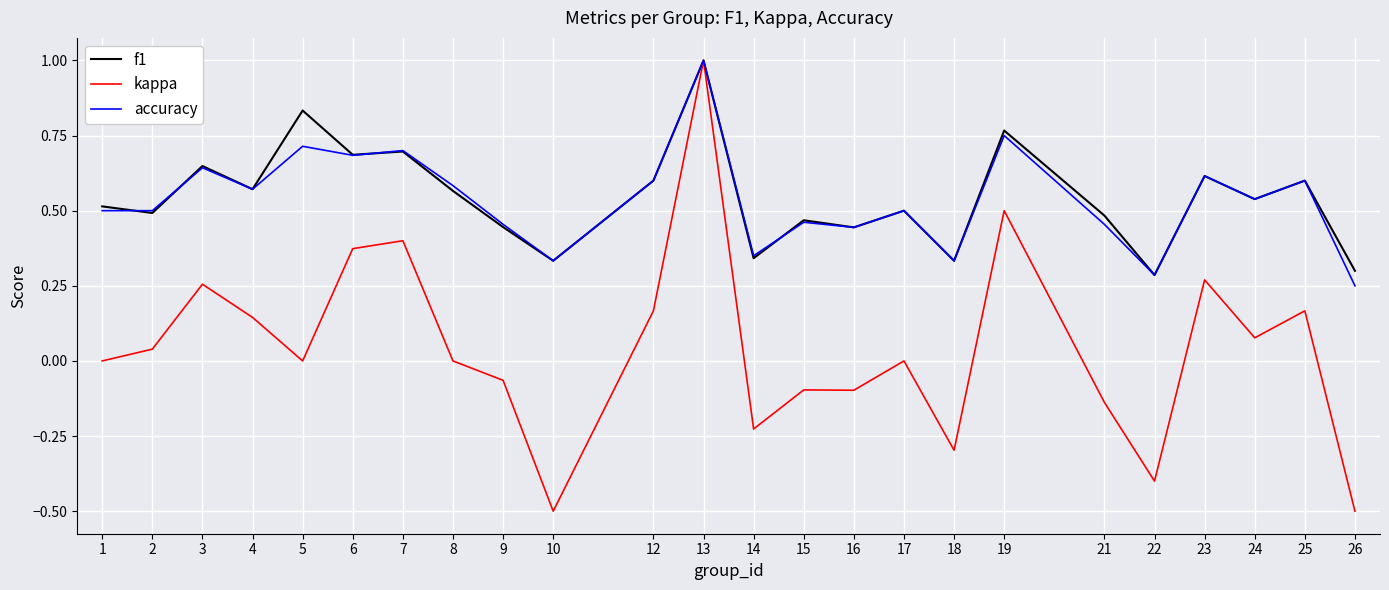

Which series has the widest spread of values?

kappa